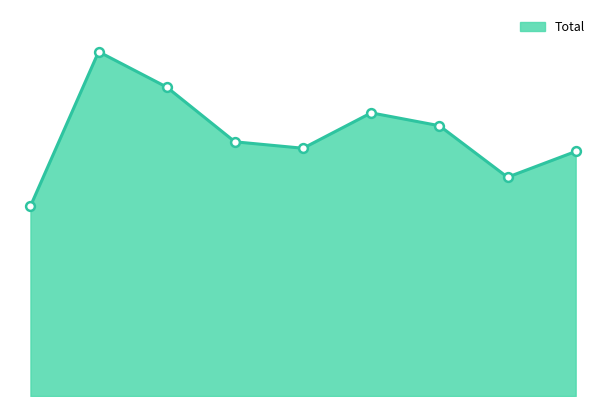

Does the chart have visible grid lines?

No